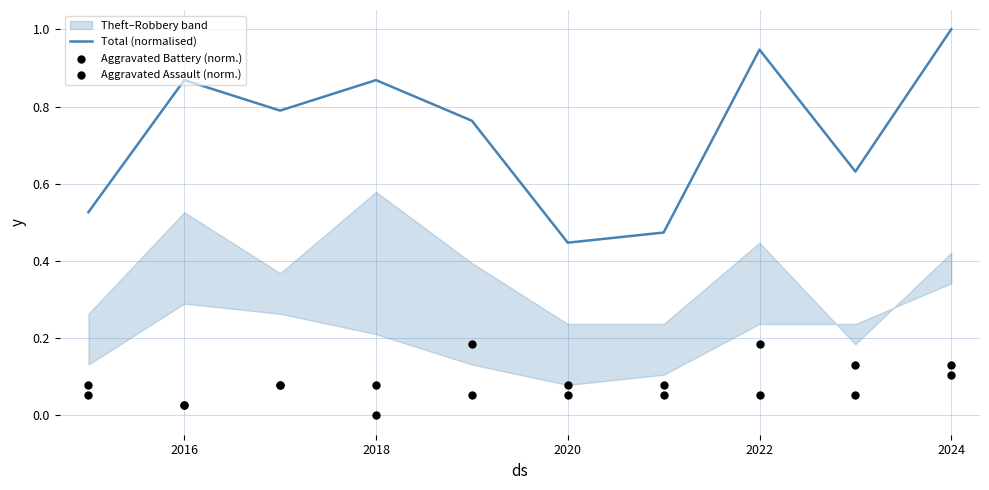

What are all the series names shown in the legend?

Total (normalised), Aggravated Battery (norm.), Aggravated Assault (norm.)